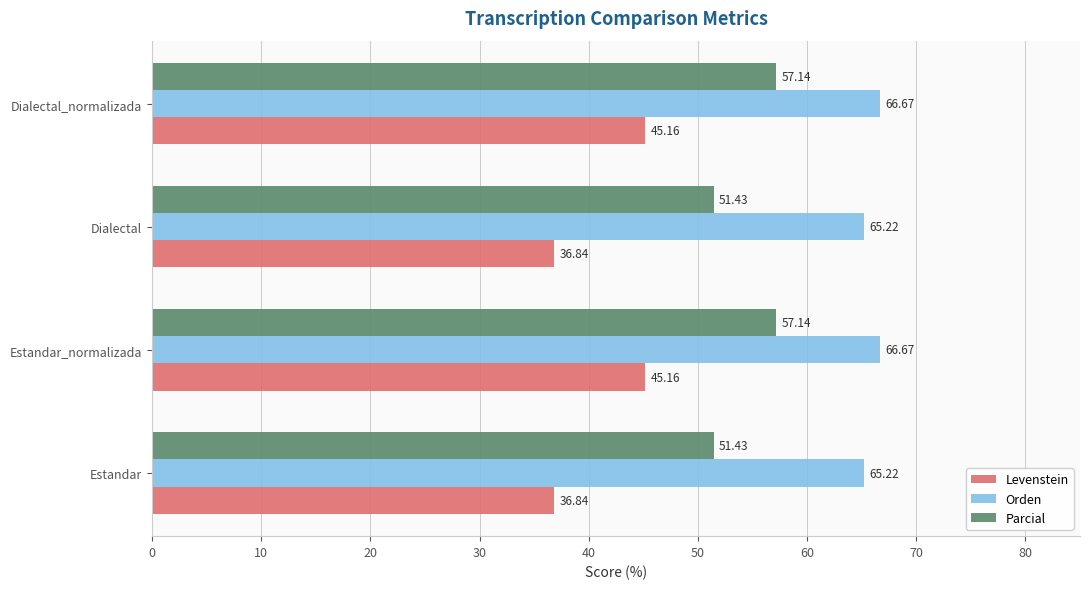

What is the sum of all Parcial values?

217.1